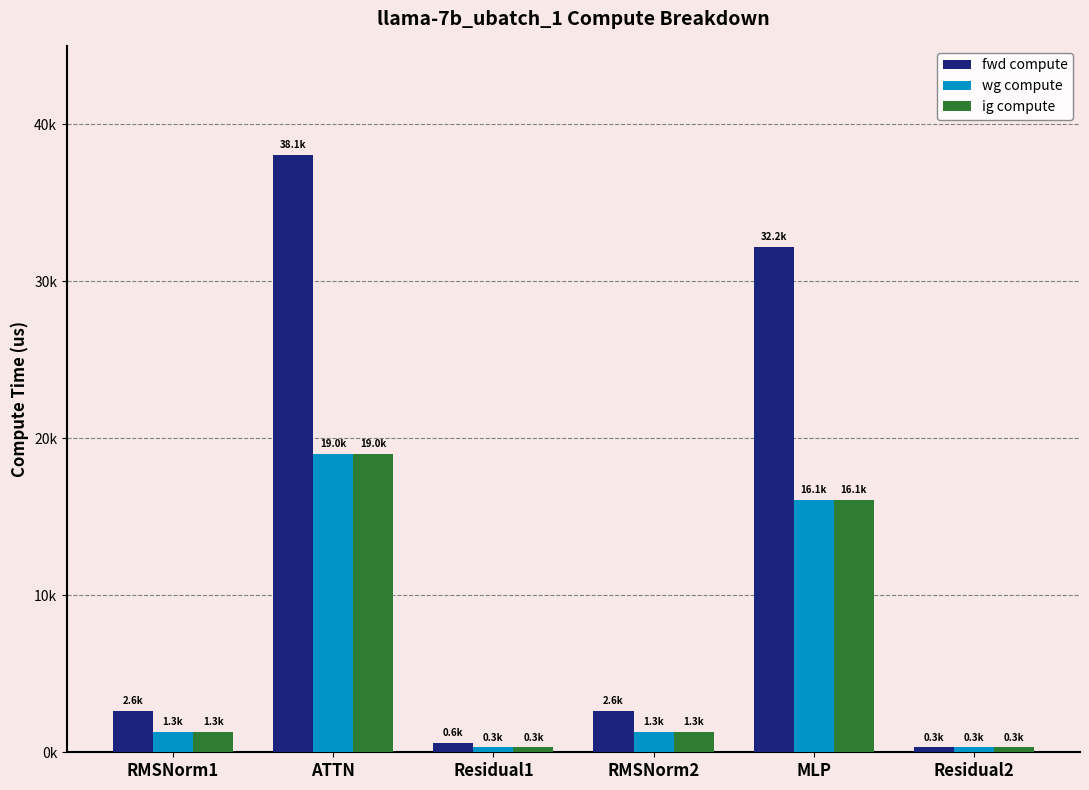

What are all the series names shown in the legend?

fwd compute, wg compute, ig compute